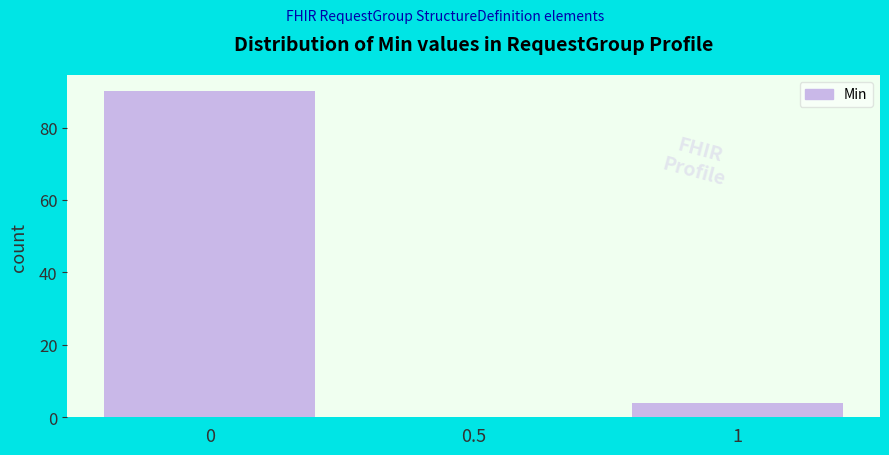

Reading left to right, list all the values displayed in this chart.

0=90	0.5=0	1=4